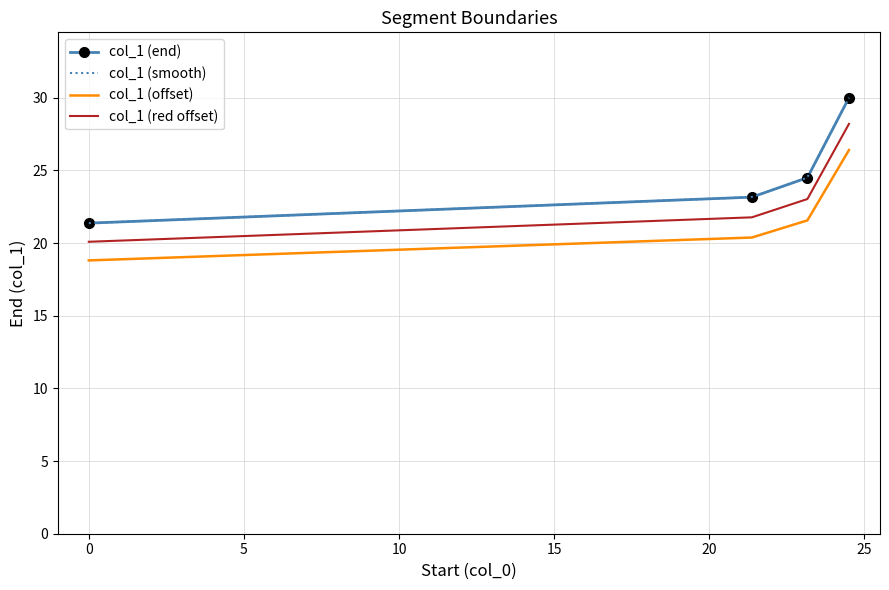

True or false: col_1 (red offset) and col_1 (offset) intersect in this chart.

False